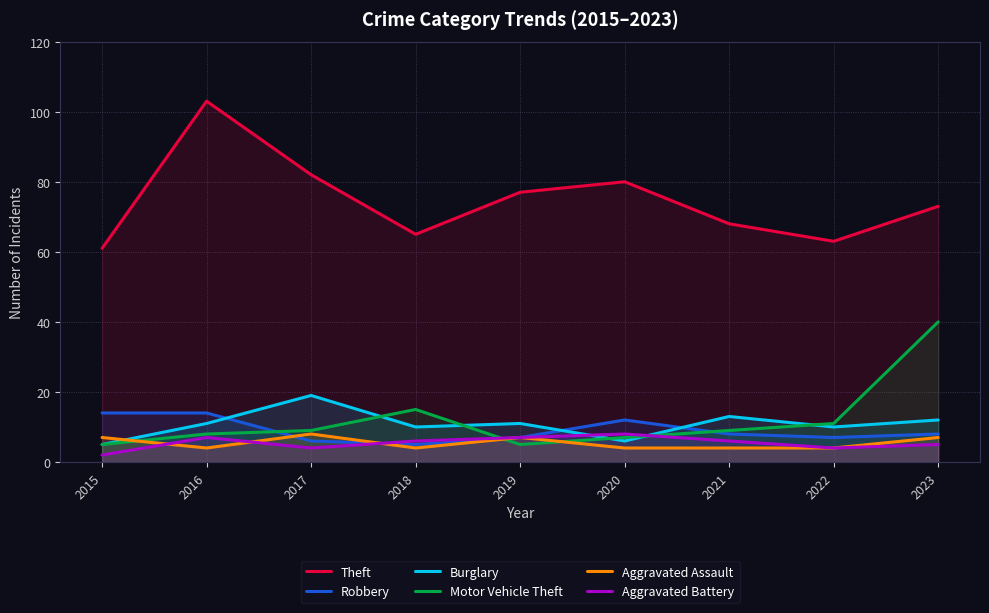

What is the approximate value of Robbery at 2022?

7